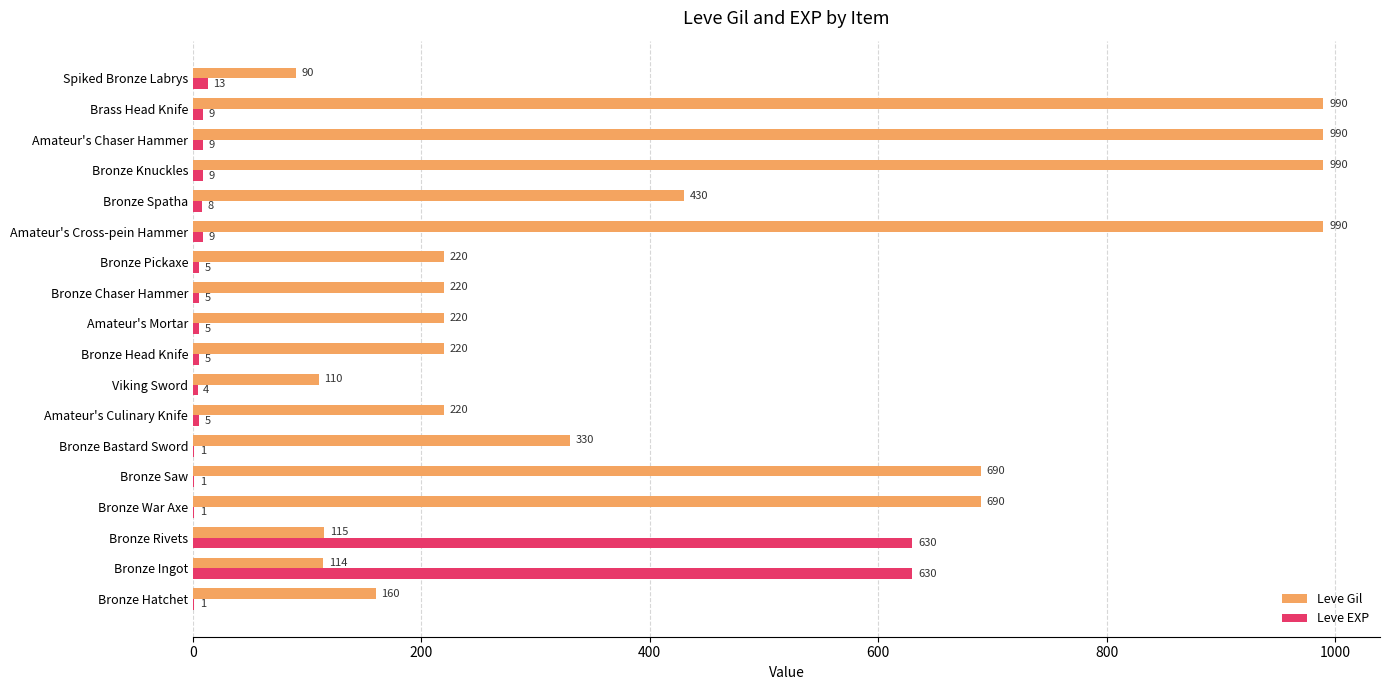

How many categories are shown in the chart?

18